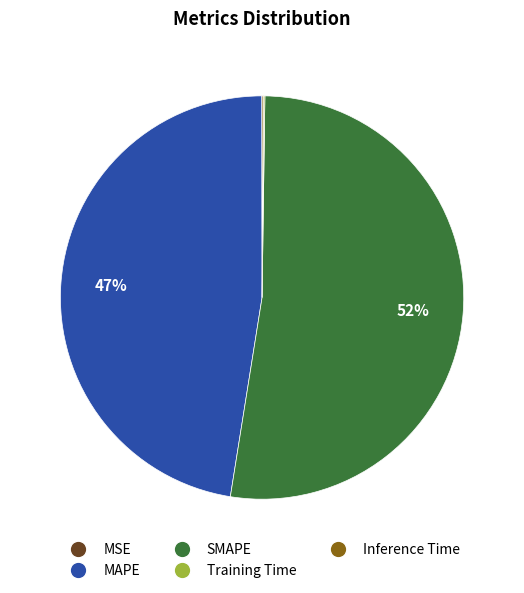

To the nearest percent, what is the average slice percentage?

20%